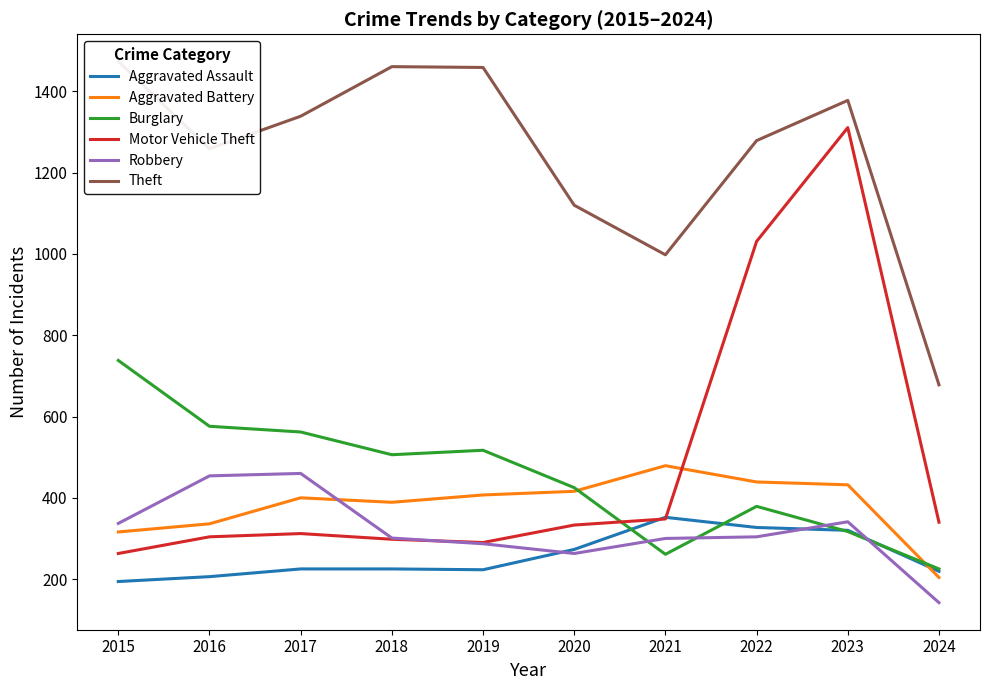

What is the value of the Burglary point at the 3rd from the left?

562